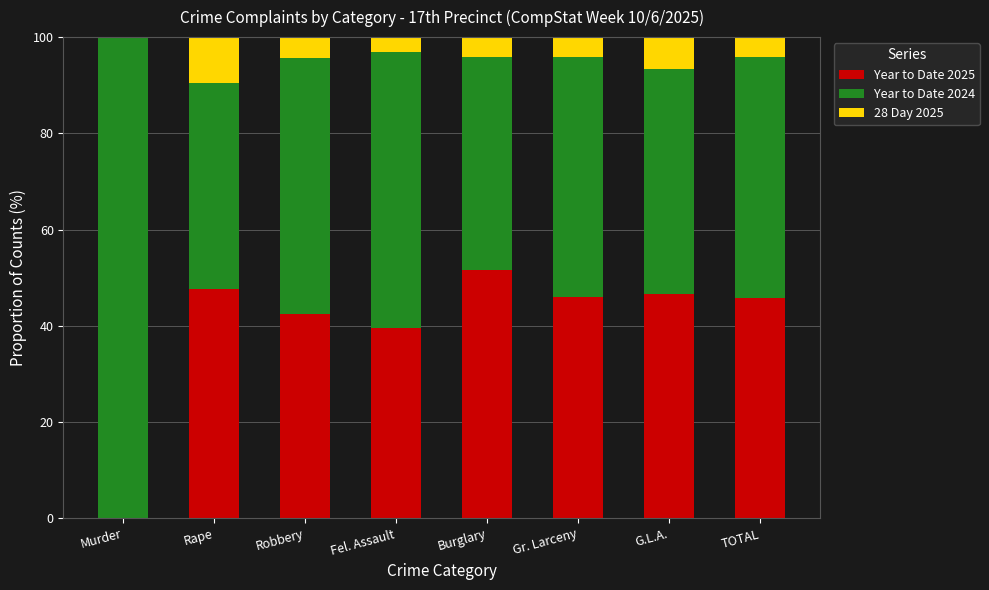

What is the maximum value for Year to Date 2025?

51.5